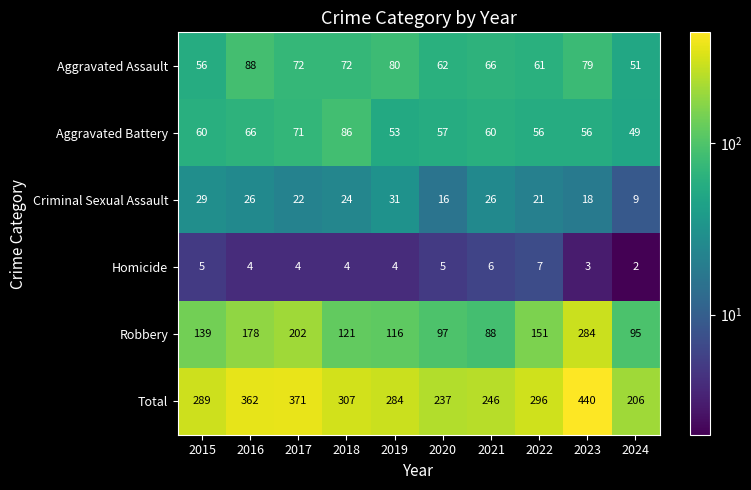

Which series has the largest total across all categories?

Total